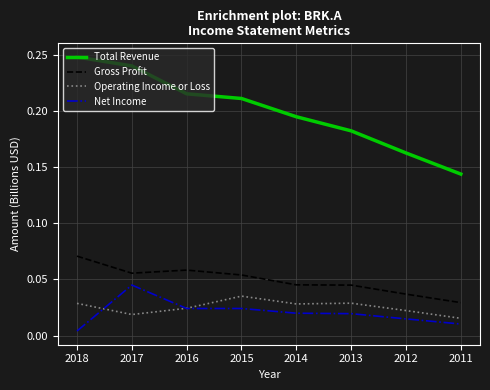

Between 2017 and 2014, which series saw the biggest shift?

Total Revenue